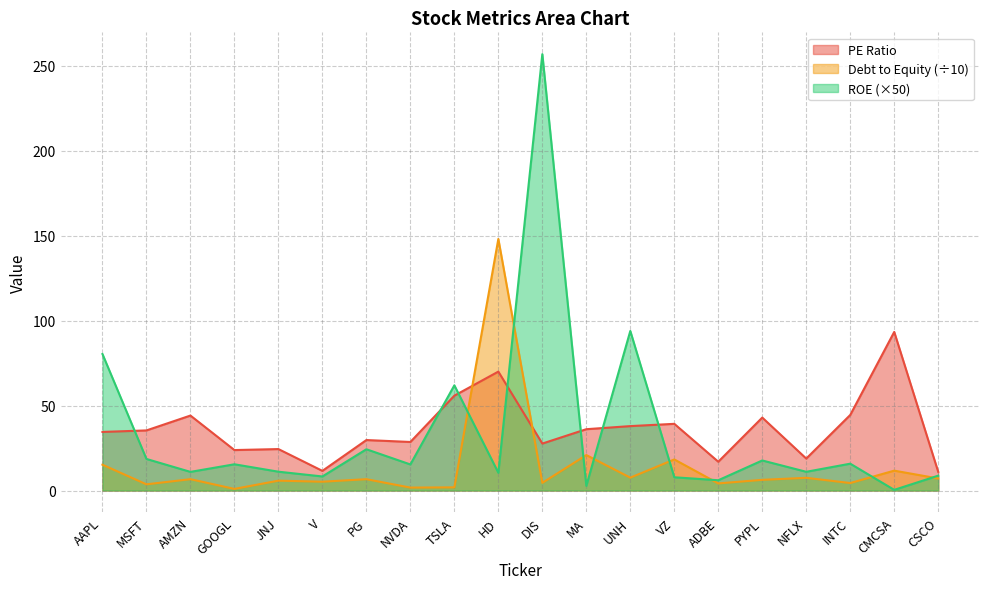

What is the label of the 4th point from the right?

NFLX